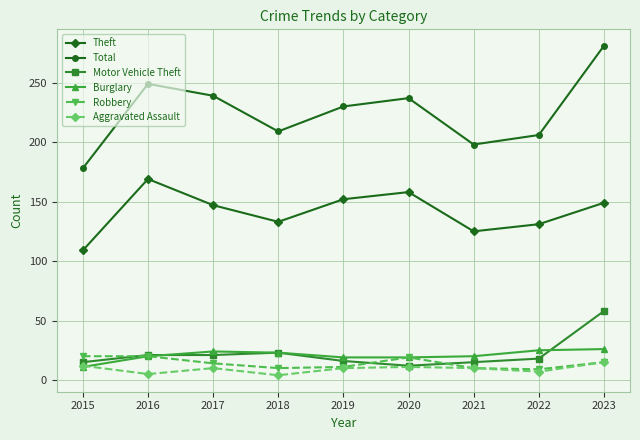

True or false: Total has a value of 206 at 2022.

True